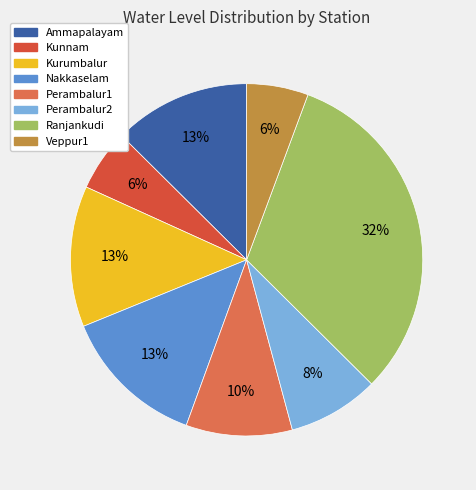

Combined, do Kunnam and Kurumbalur account for over 50%?

No